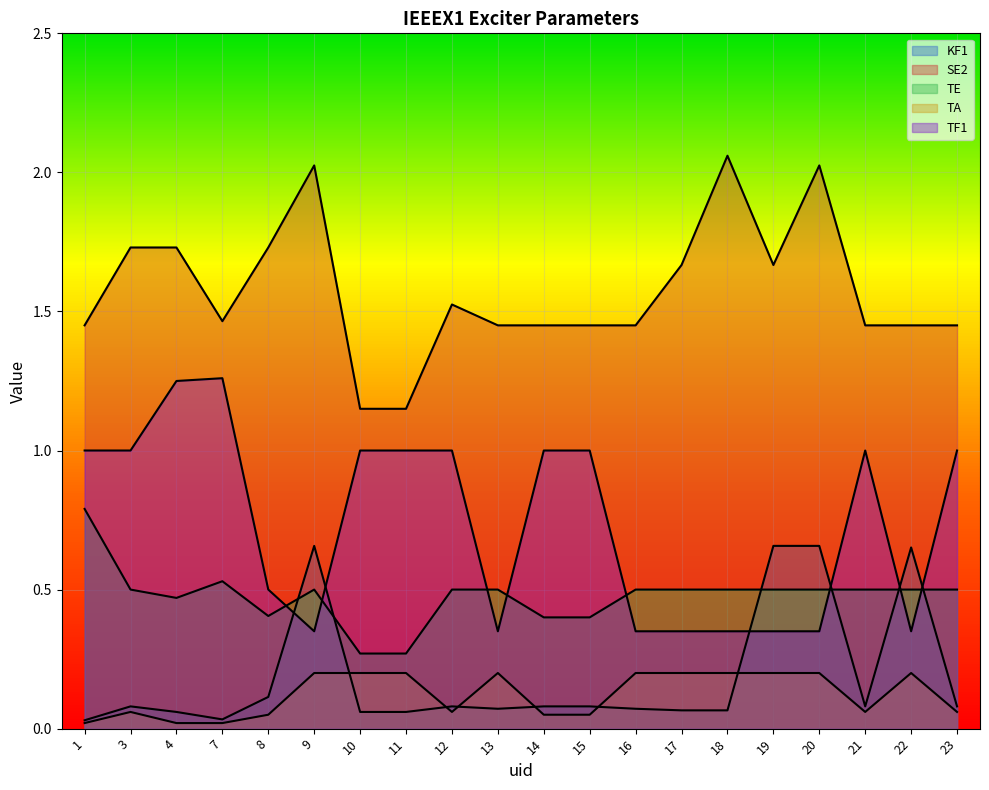

What is the maximum value for TA?

0.2